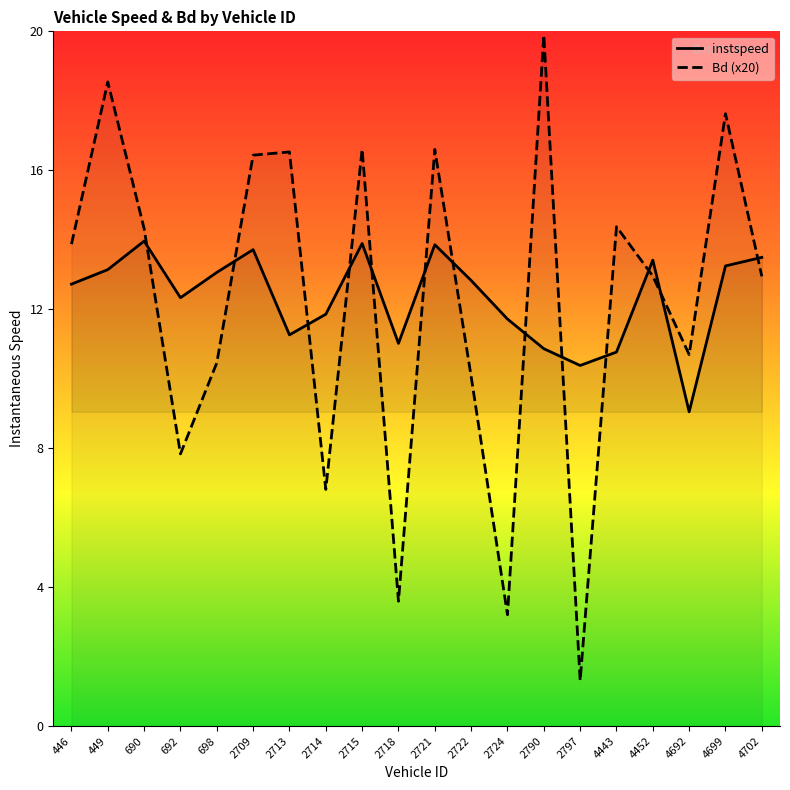

At how many categories does at least one series exceed 19?

1